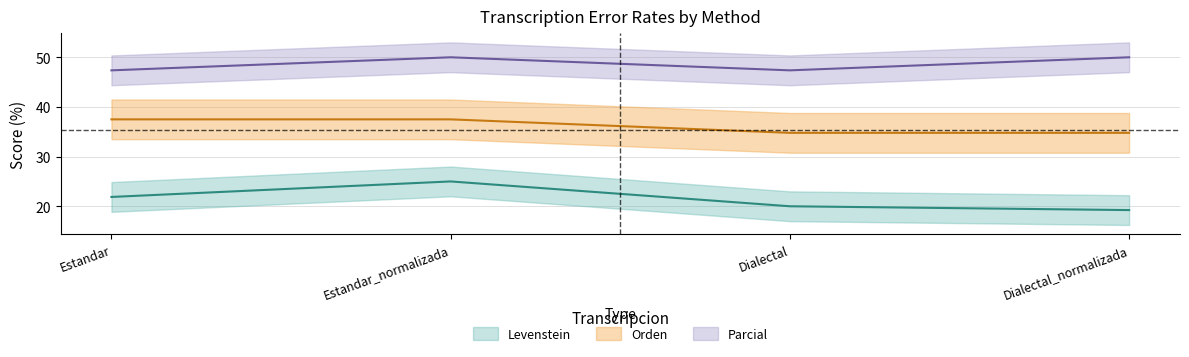

The Orden series shows 49.2 at Dialectal_normalizada. True or false?

False